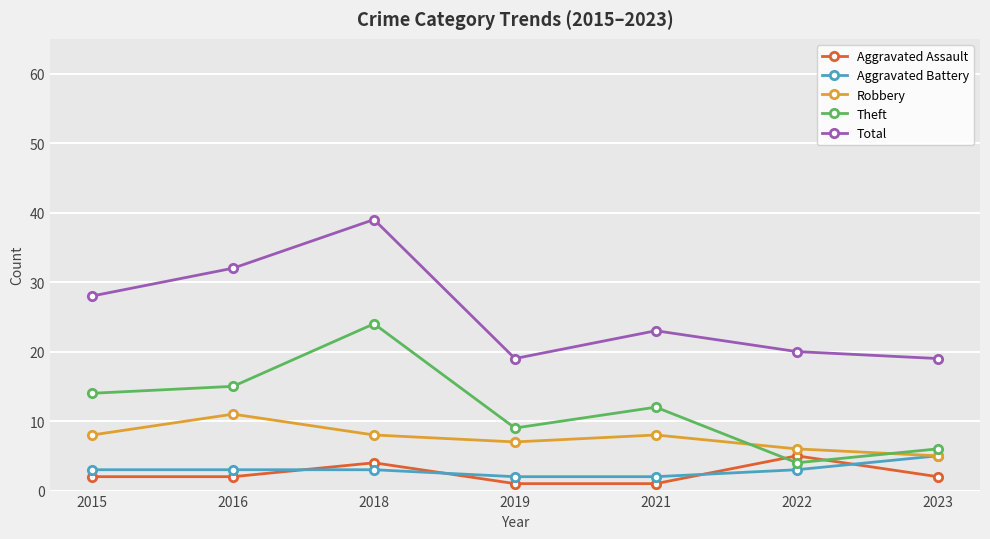

Where is the first local minimum for Theft?

2019